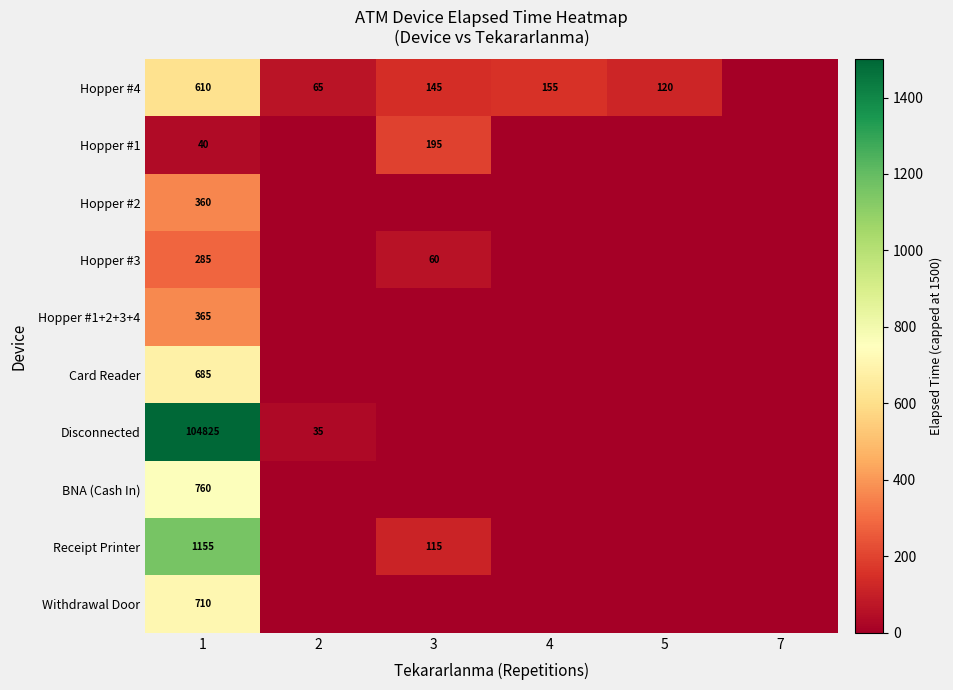

The Receipt Printer series shows 1155 at 1. True or false?

True